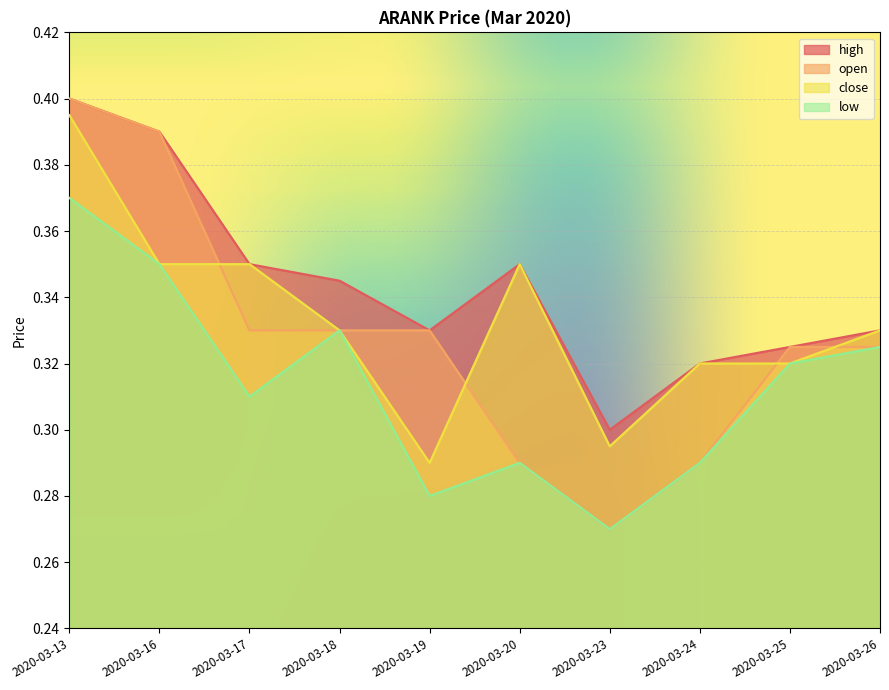

What is the maximum value shown in the chart?

0.4